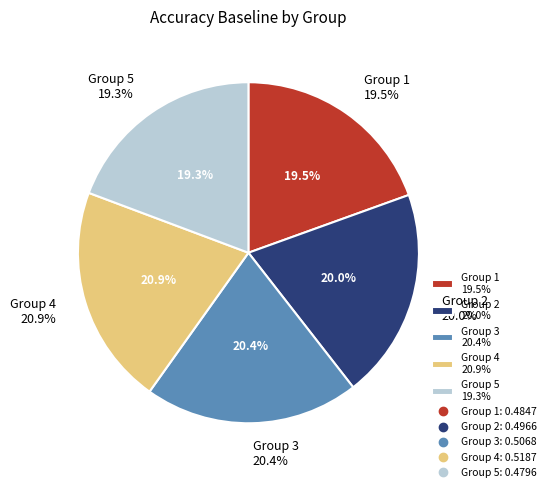

Rank the categories by value from highest to lowest.

4, 3, 2, 1, 5